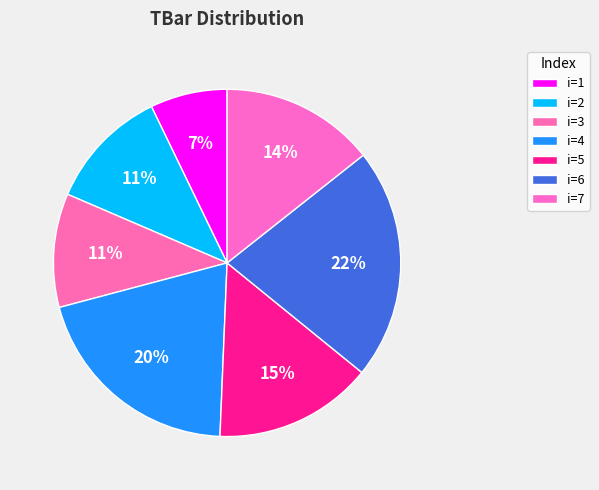

Count the number of slices in the pie.

7